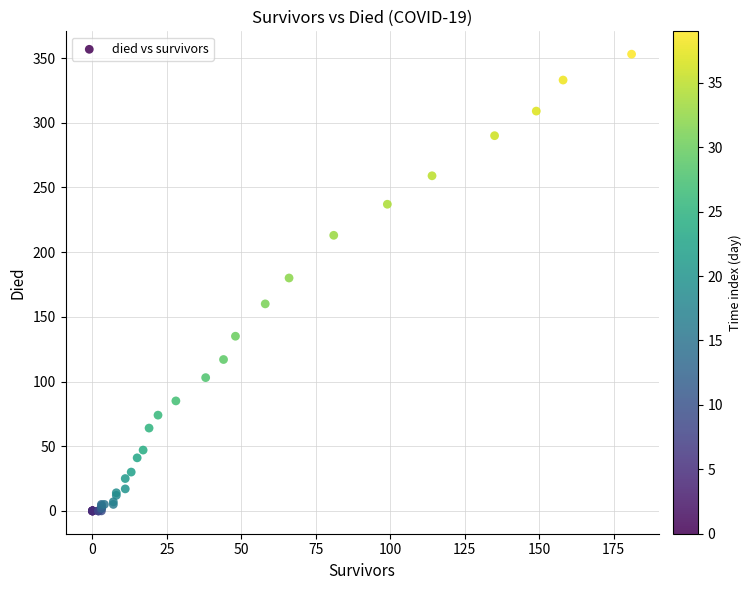

What Y value in the scatter plot is closest to 176?

180